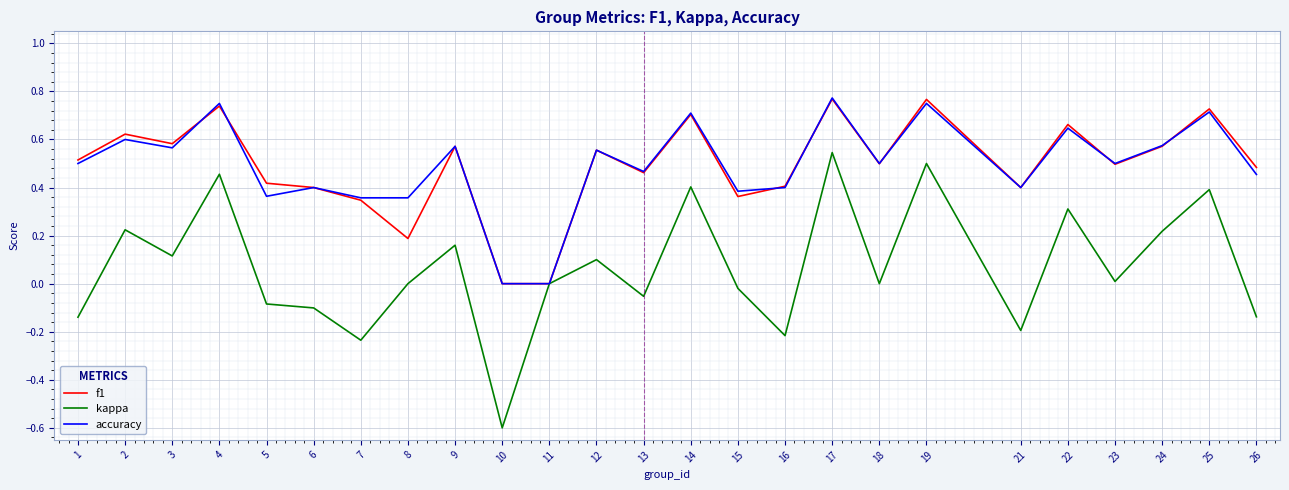

Is the value of f1 at 21 greater than the value of kappa at 3?

Yes